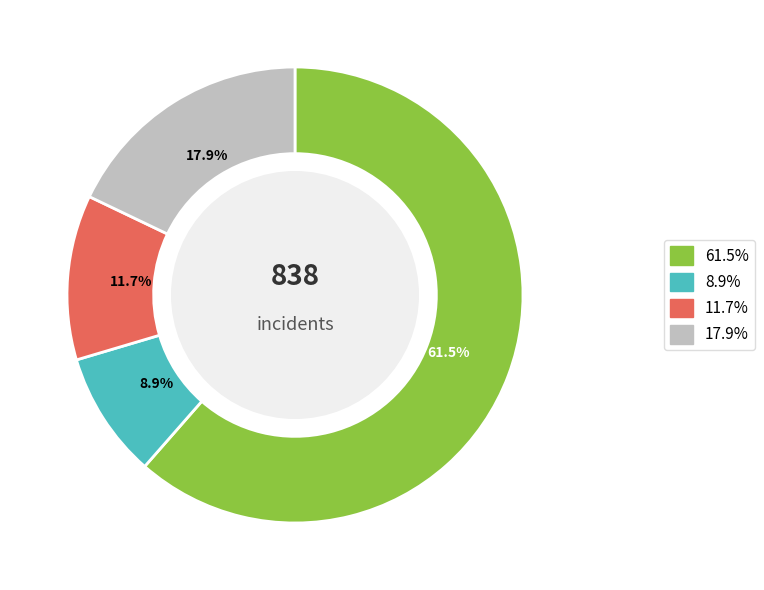

Does any single category account for the majority?

Yes